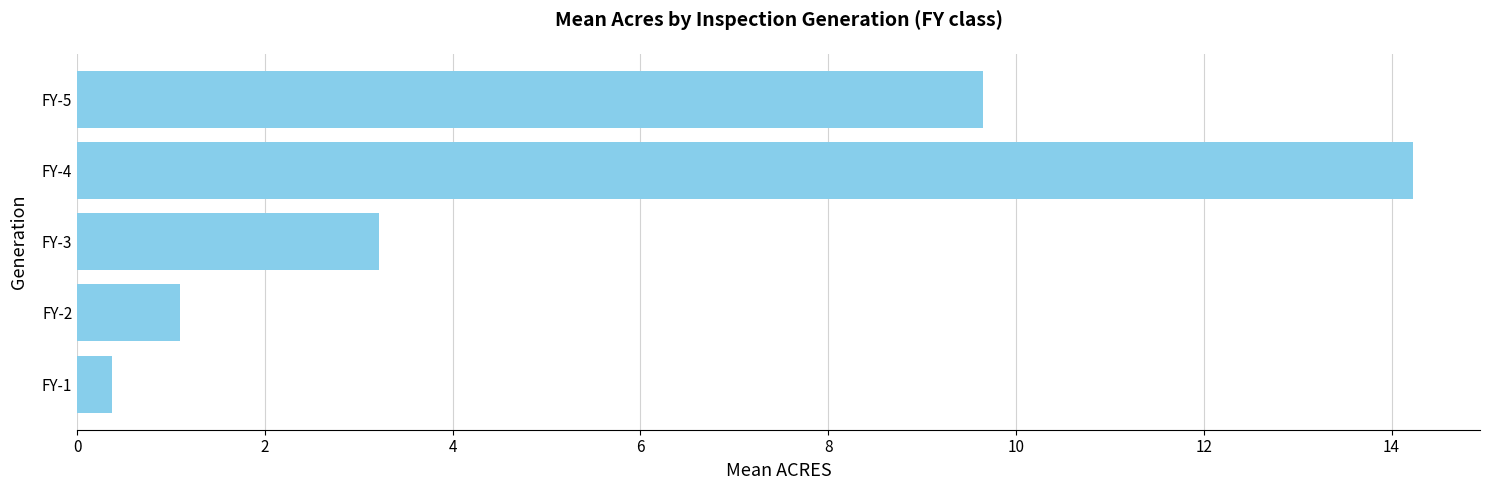

Reading bottom to top, extract all data points from this chart.

FY-1=0.4	FY-2=1.1	FY-3=3.2	FY-4=14.2	FY-5=9.7